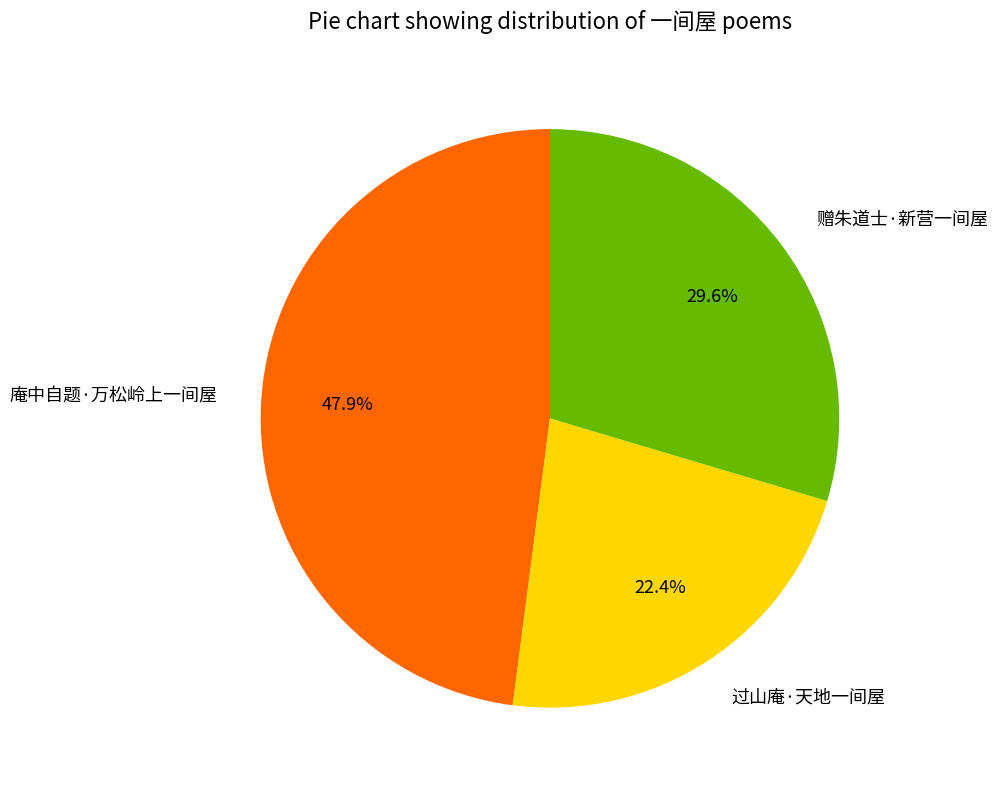

Combined, what portion of the pie is 庵中自题·万松岭上一间屋 and 赠朱道士·新营一间屋?

77.6%